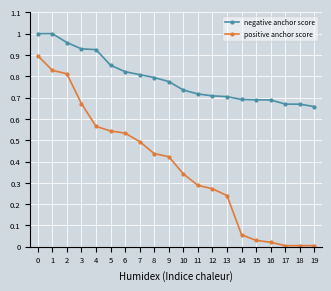

How many distinct data groups are displayed?

2